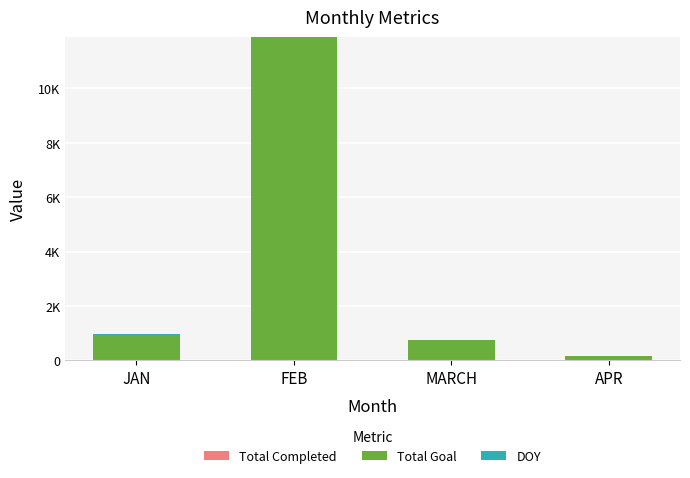

List the labels in order of Total Completed value, largest first.

JAN, FEB, MARCH, APR